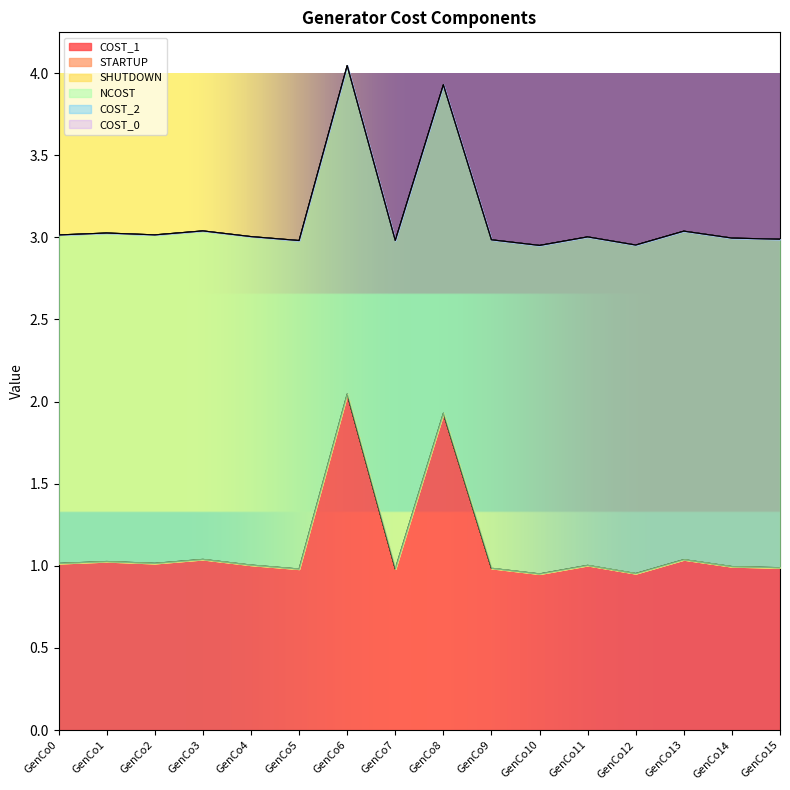

True or false: COST_0 has more than 0 points higher than both neighbors.

False